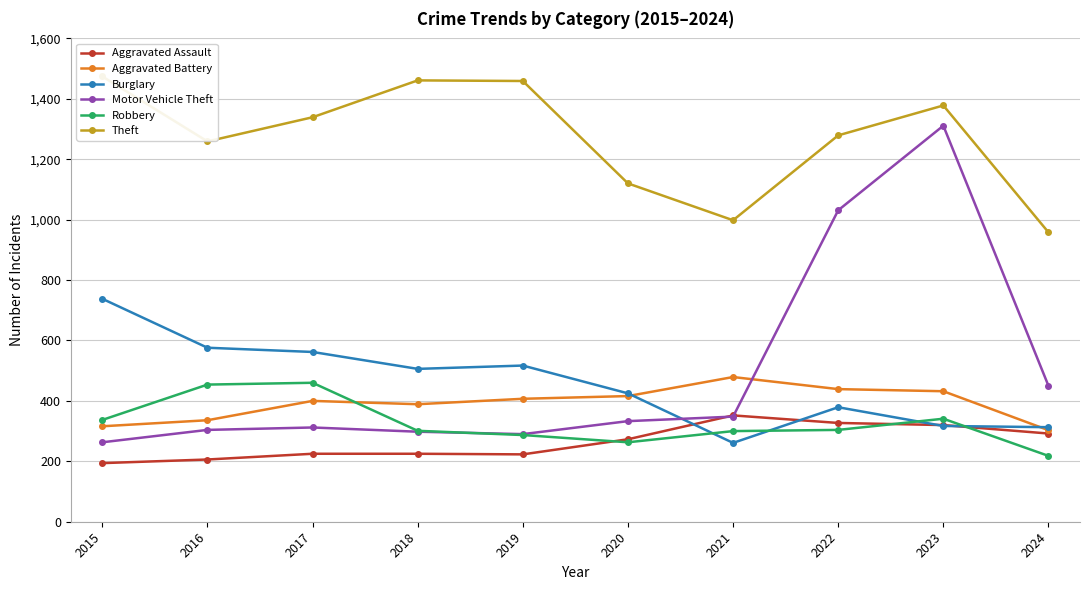

What is the value of the Robbery point at the 5th from the left?

287